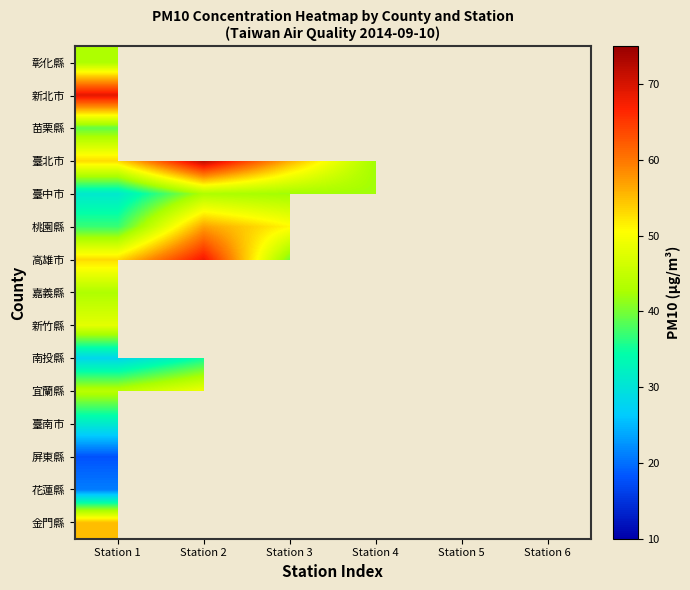

How many positive values does the 桃園縣 series have?

3